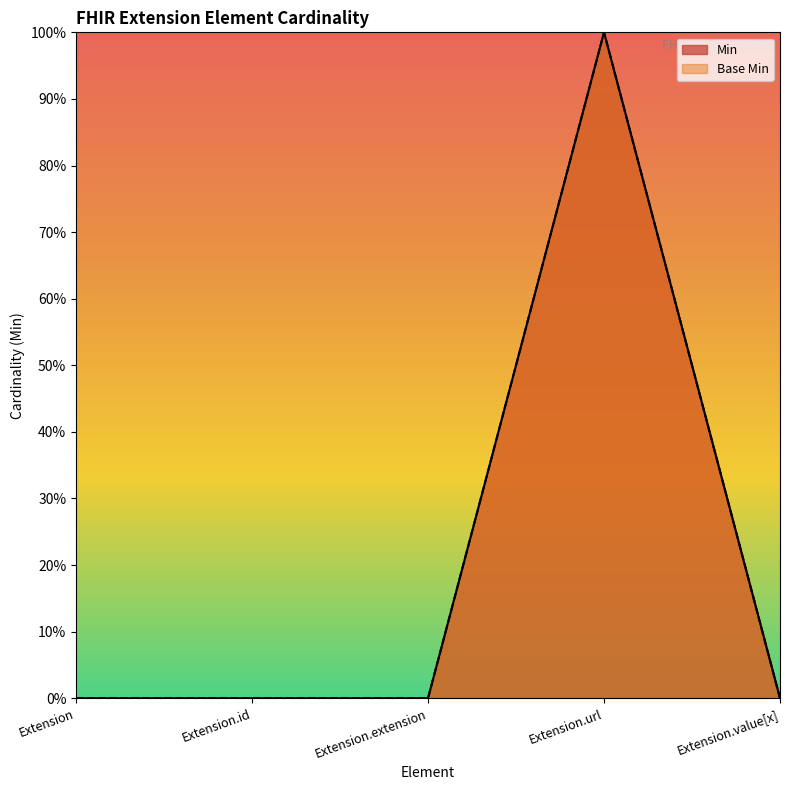

What position from the right is Extension.url?

2